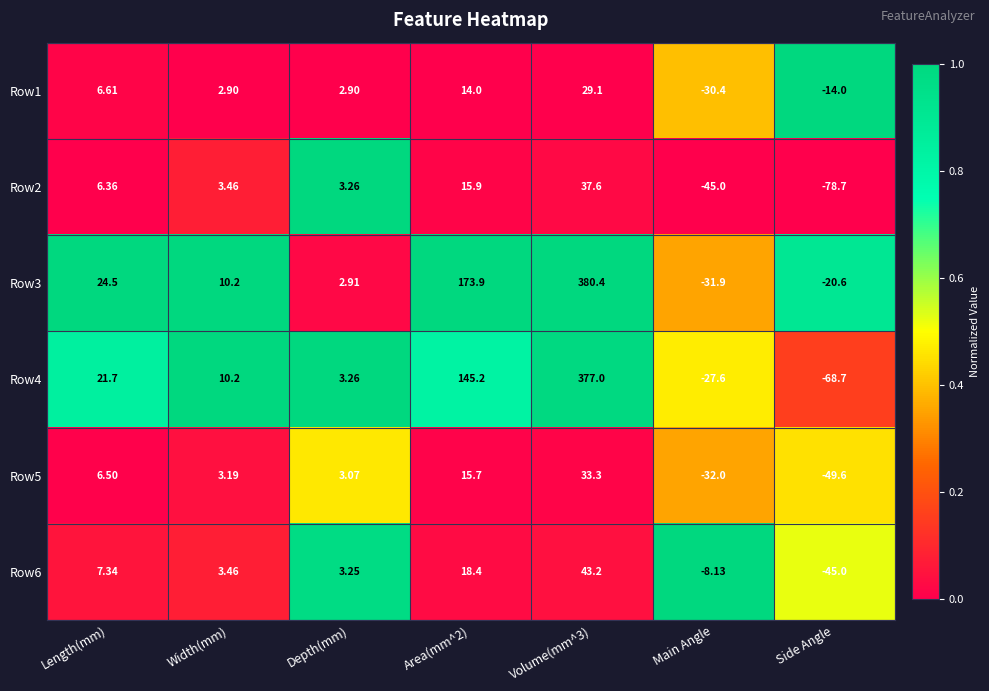

How many positive values does the Row2 series have?

5